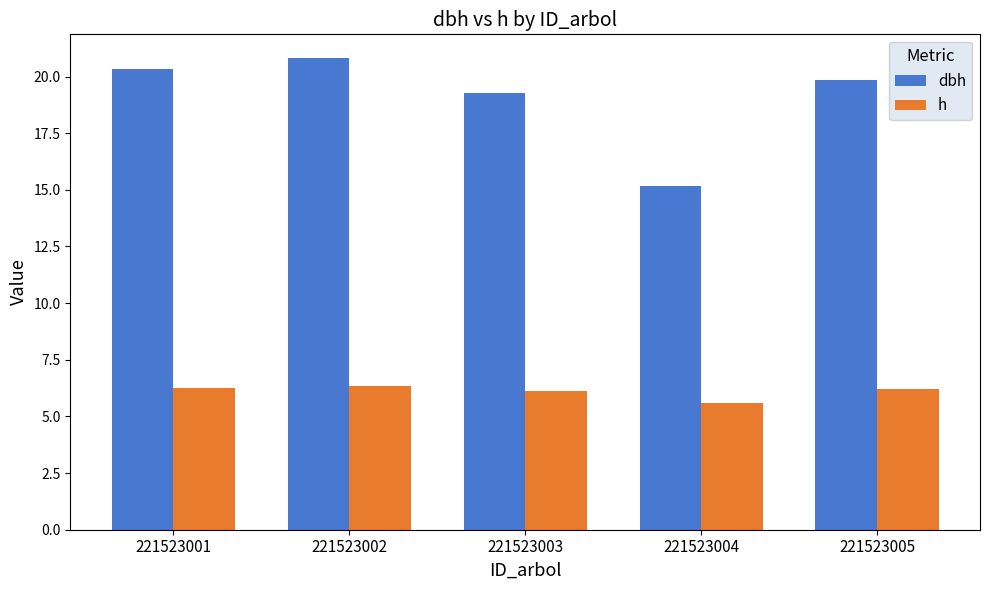

What is the difference between the dbh values at 221523004 and 221523001?

5.2